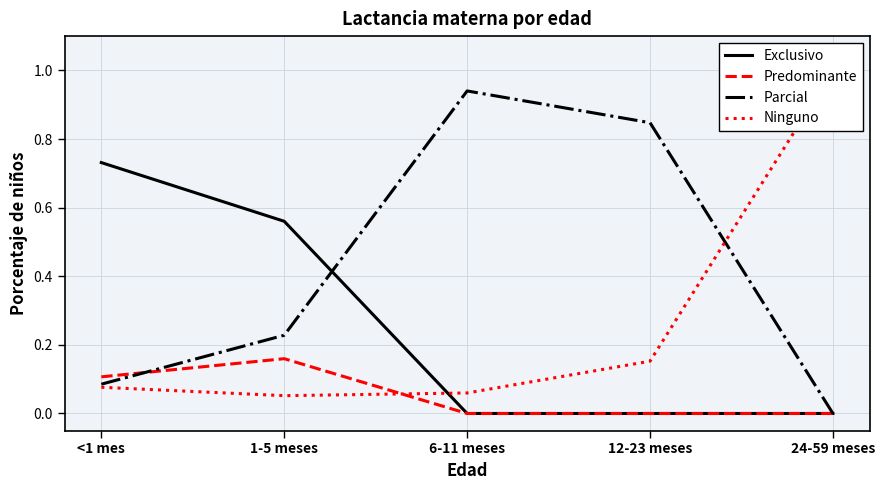

Reading left to right, transcribe all the data shown in this chart.

Exclusivo: <1 mes=0.7	1-5 meses=0.6	6-11 meses=0.0	12-23 meses=0.0	24-59 meses=0.0
Predominante: <1 mes=0.1	1-5 meses=0.2	6-11 meses=0.0	12-23 meses=0.0	24-59 meses=0.0
Parcial: <1 mes=0.1	1-5 meses=0.2	6-11 meses=0.9	12-23 meses=0.8	24-59 meses=0.0
Ninguno: <1 mes=0.1	1-5 meses=0.1	6-11 meses=0.1	12-23 meses=0.2	24-59 meses=1.0